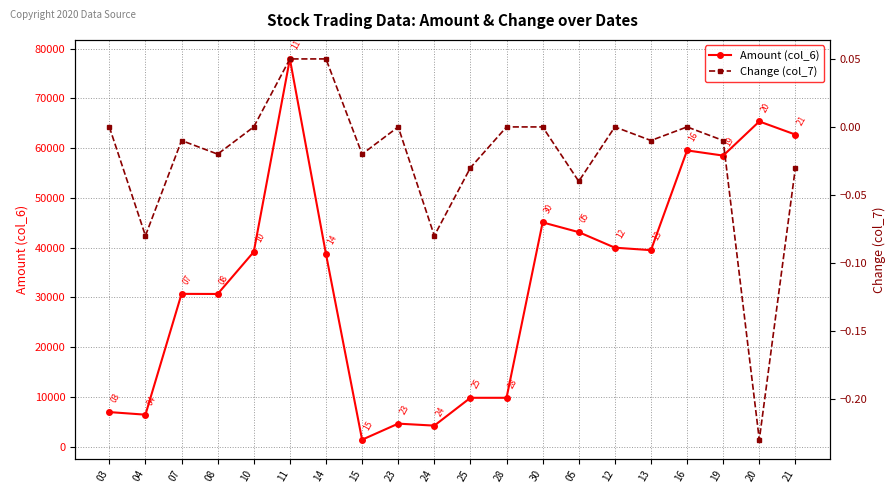

Where is the first local maximum for Amount (col_6)?

07